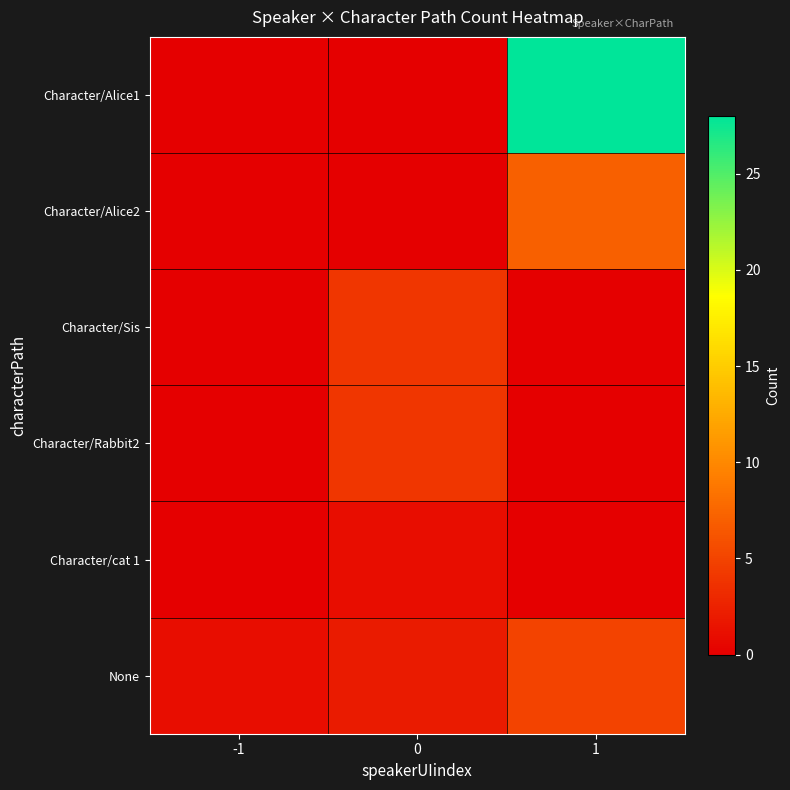

List the series in order of their peak value, highest first.

Character/Alice1, Character/Alice2, None, Character/Sis, Character/Rabbit2, Character/cat 1